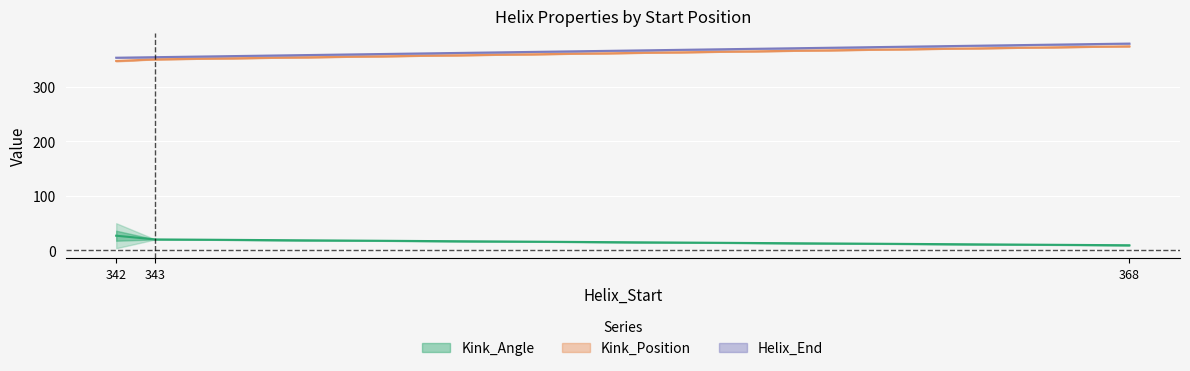

The Helix_End series shows 355 at 343. True or false?

True